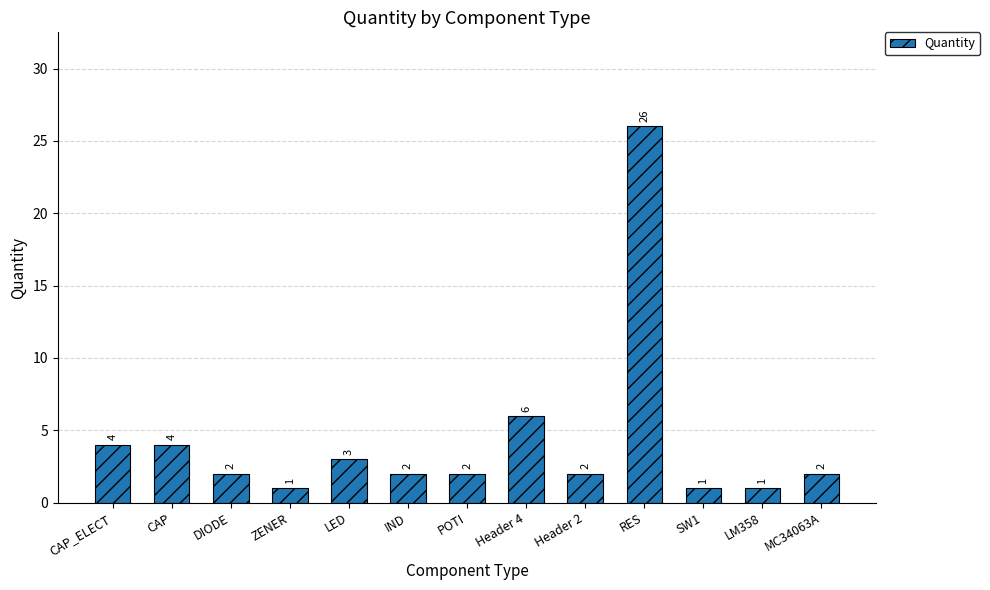

How many distinct data groups are displayed?

1